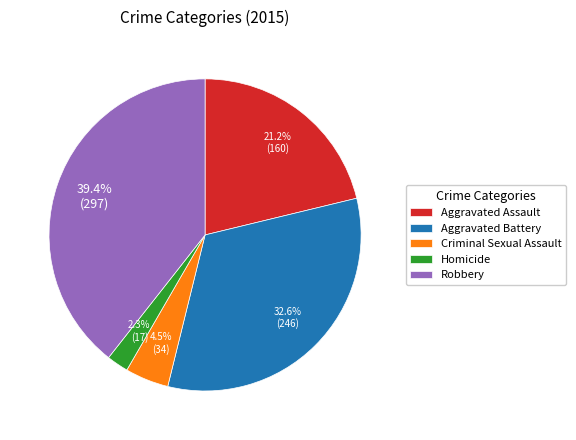

Rank the categories by value from lowest to highest.

Homicide, Criminal Sexual Assault, Aggravated Assault, Aggravated Battery, Robbery